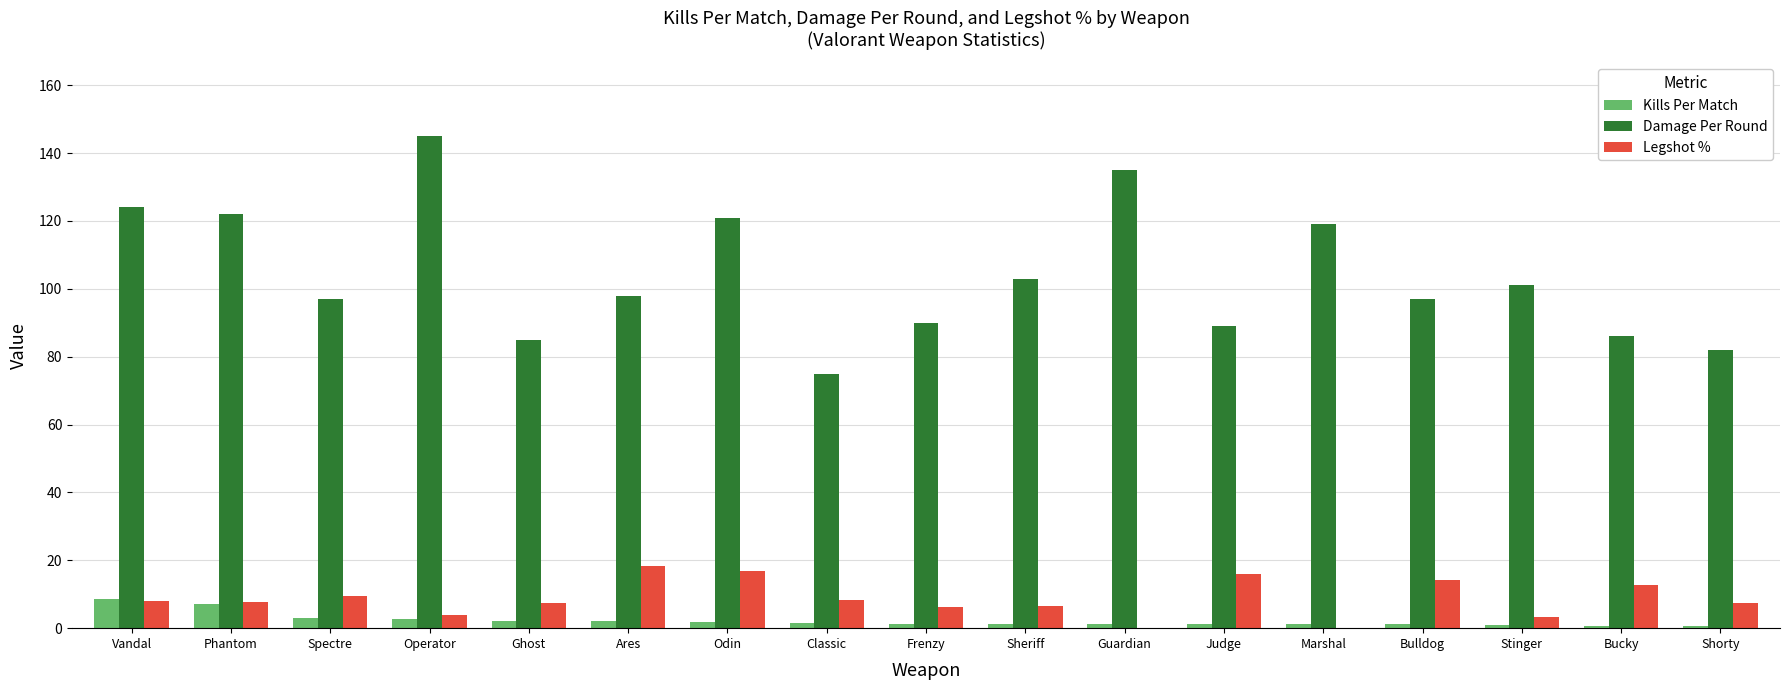

The Damage Per Round series shows 41.3 at Frenzy. True or false?

False